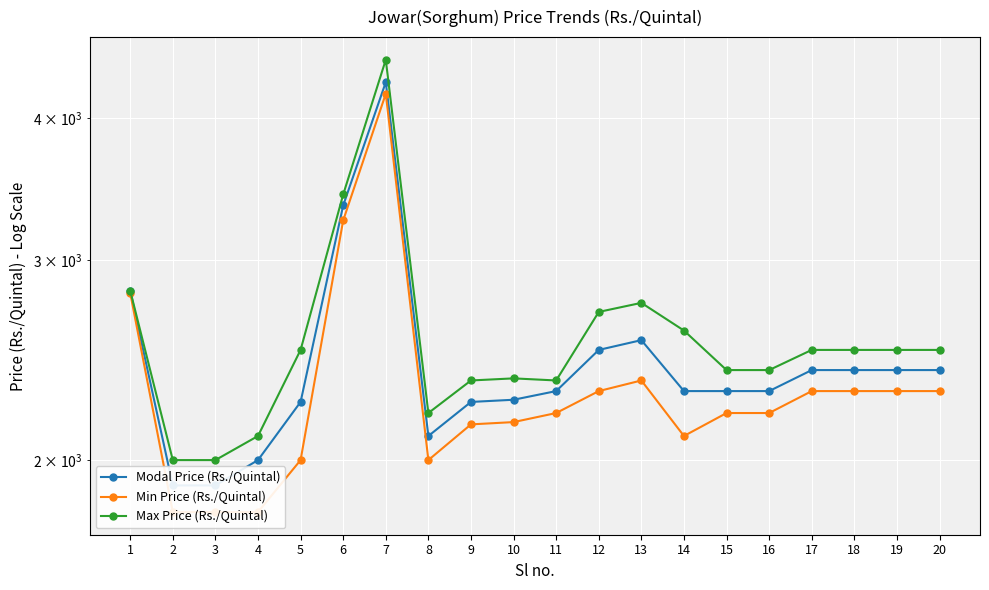

At which category does the chart reach its peak across all series?

7